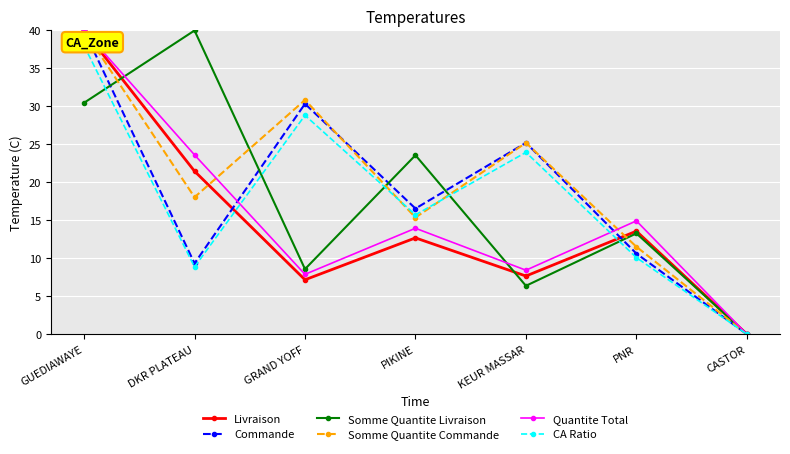

Between GUEDIAWAYE and CASTOR, which series saw the biggest shift?

Livraison